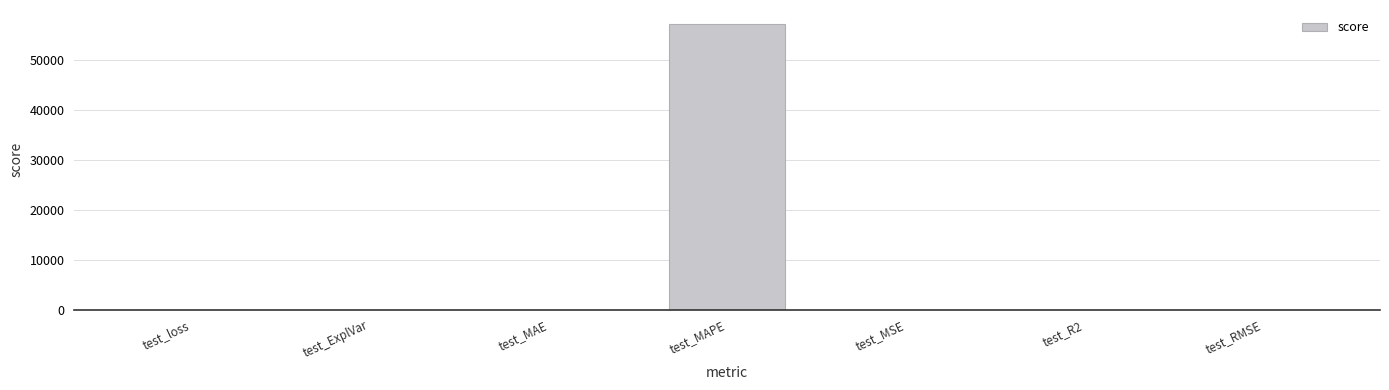

The value at test_MSE is 0.0. True or false?

True